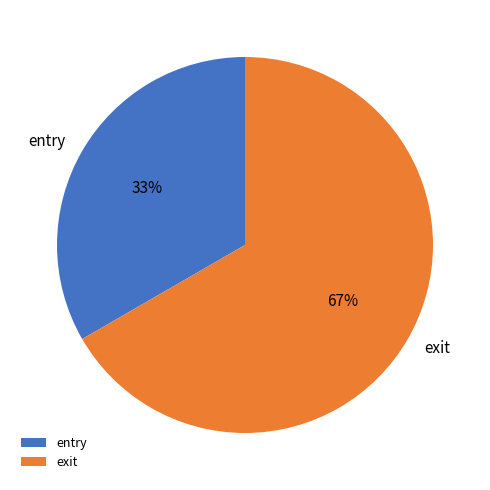

Combined, do exit and entry account for over 50%?

Yes